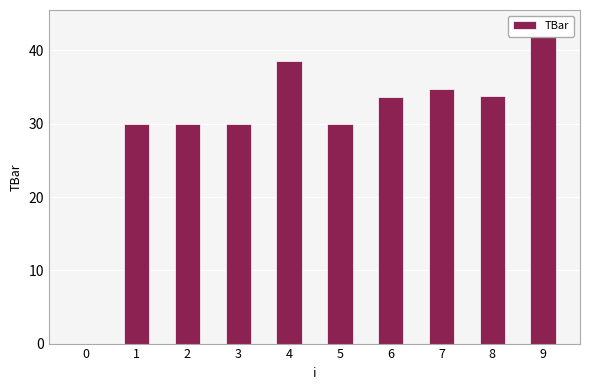

What is the difference between the maximum and minimum values?

43.4